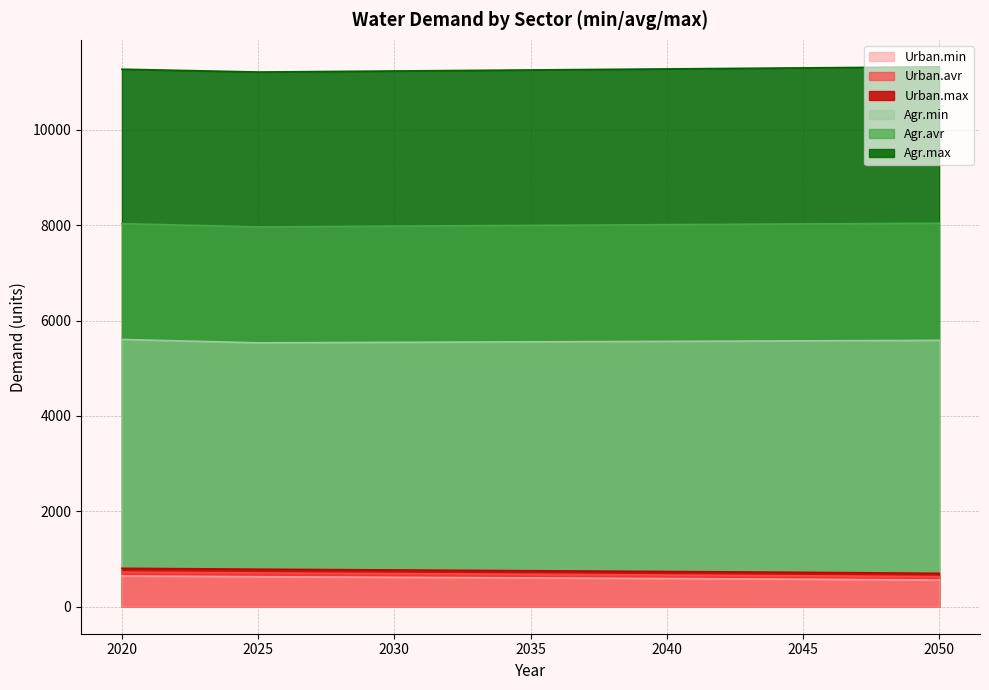

The Urban.max series shows 738.6 at 2040. True or false?

True